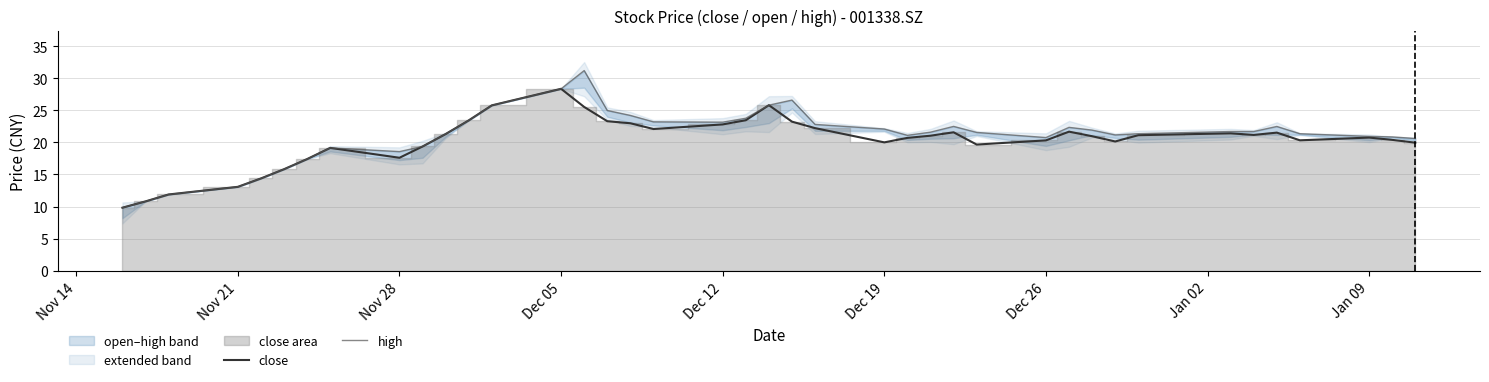

The value of close at Nov 21 is 3.1. True or false?

False